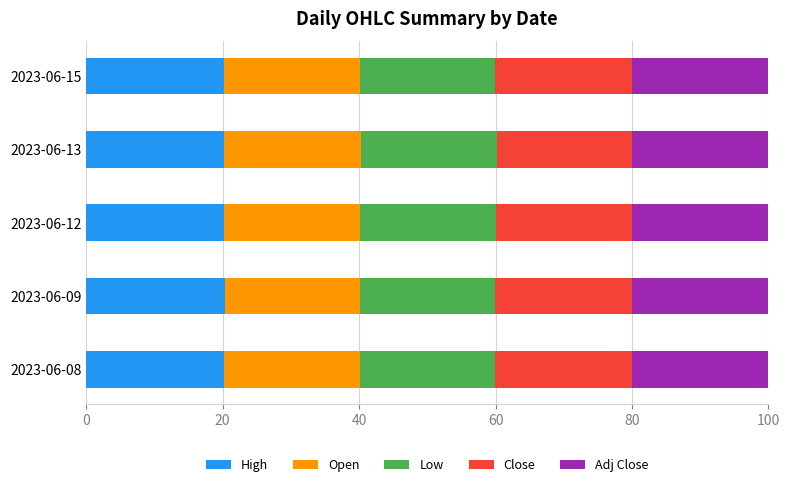

What are all the series names shown in the legend?

High, Open, Low, Close, Adj Close